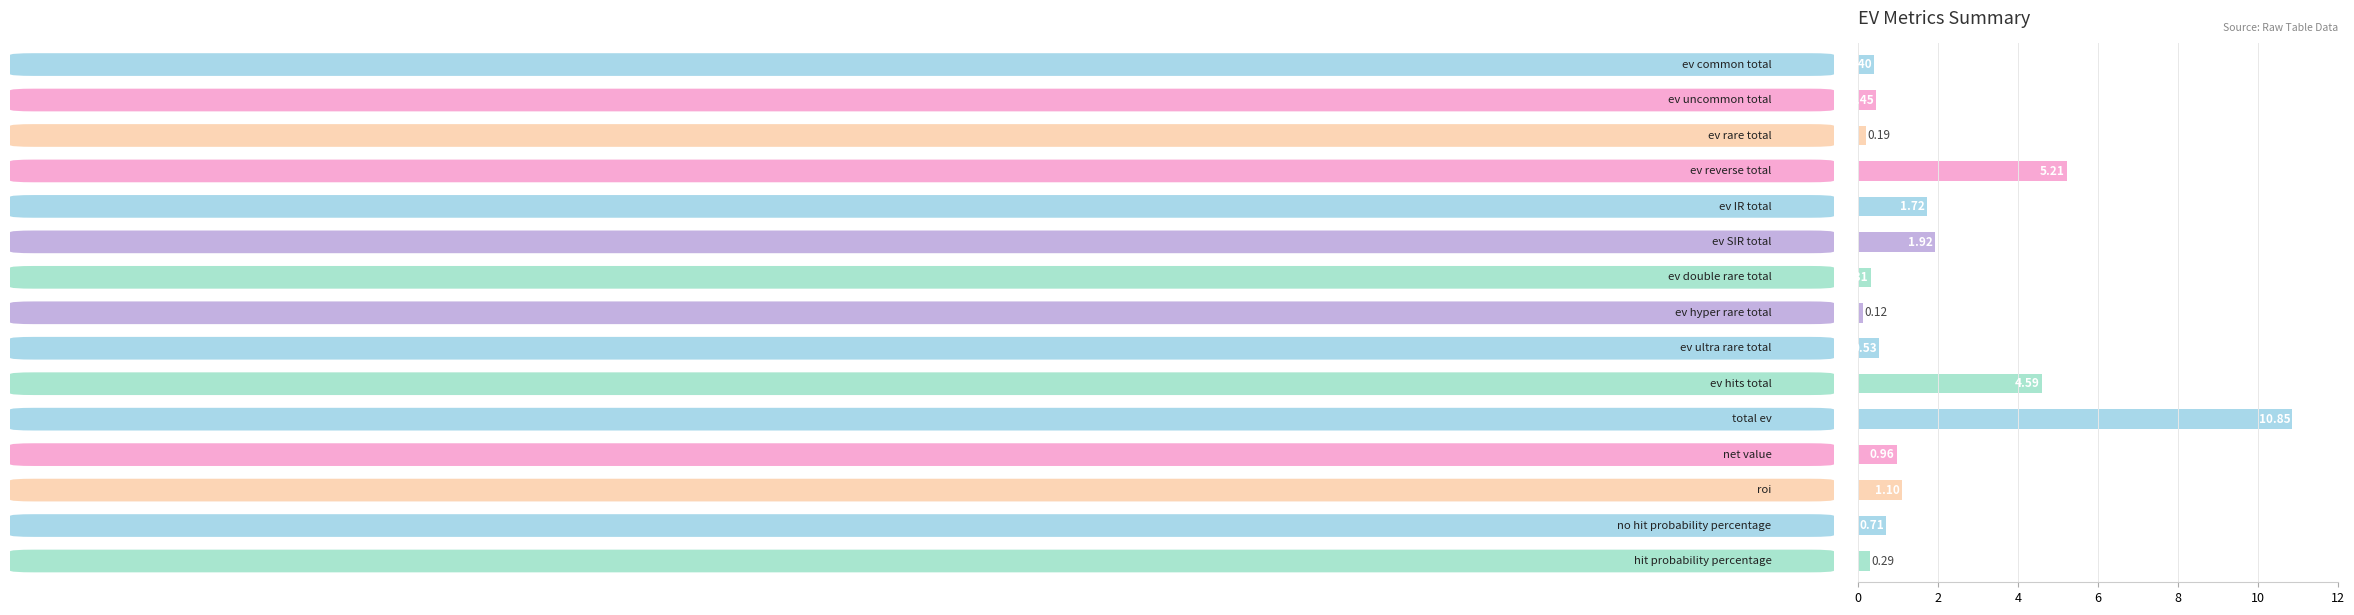

What is the average value?

2.0